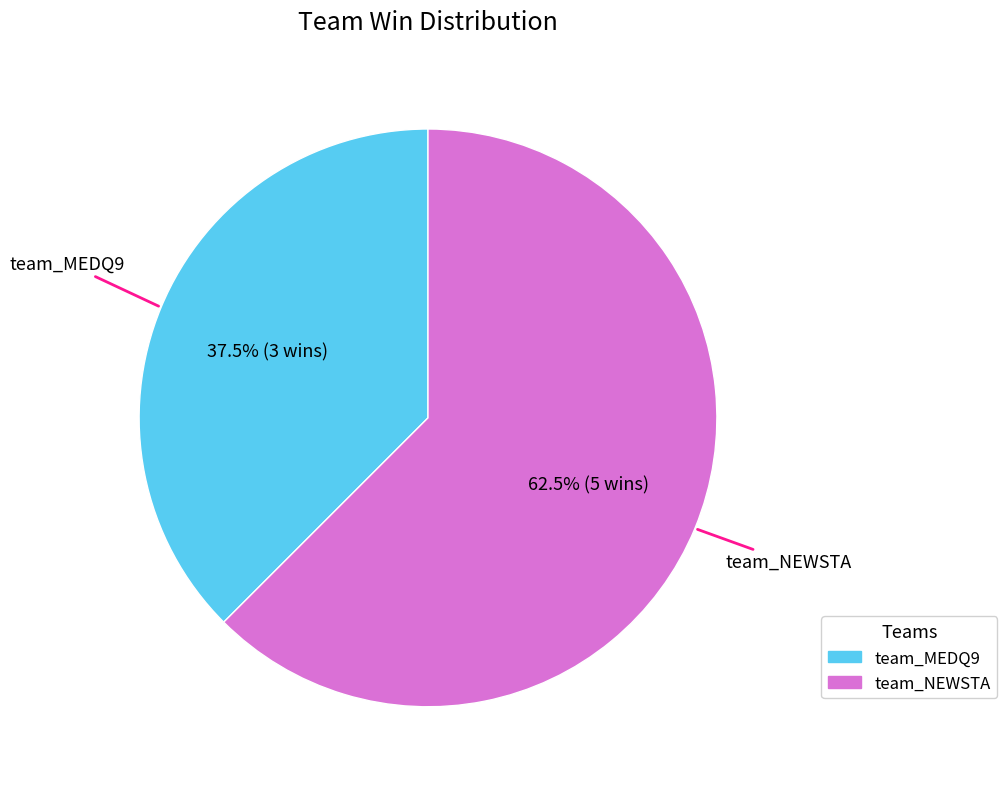

Which category has the smallest portion of the pie?

team_MEDQ9